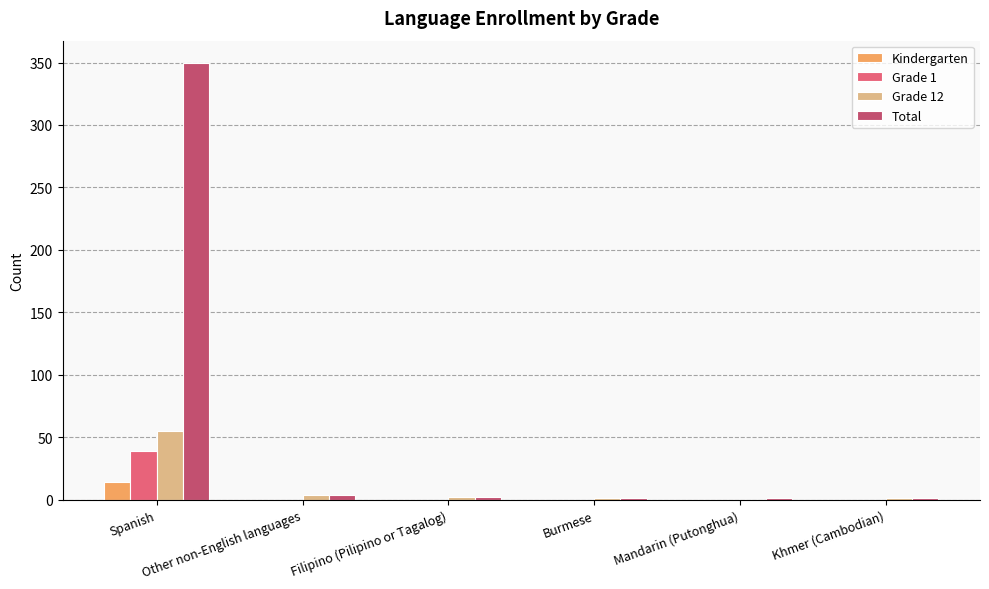

Which series has the widest spread of values?

Total